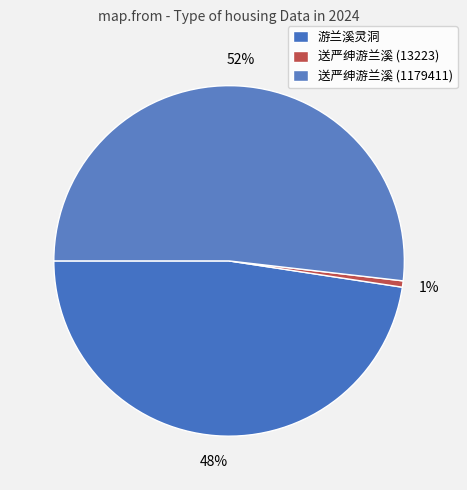

Which category has the smallest portion of the pie?

送严绅游兰溪 (13223)